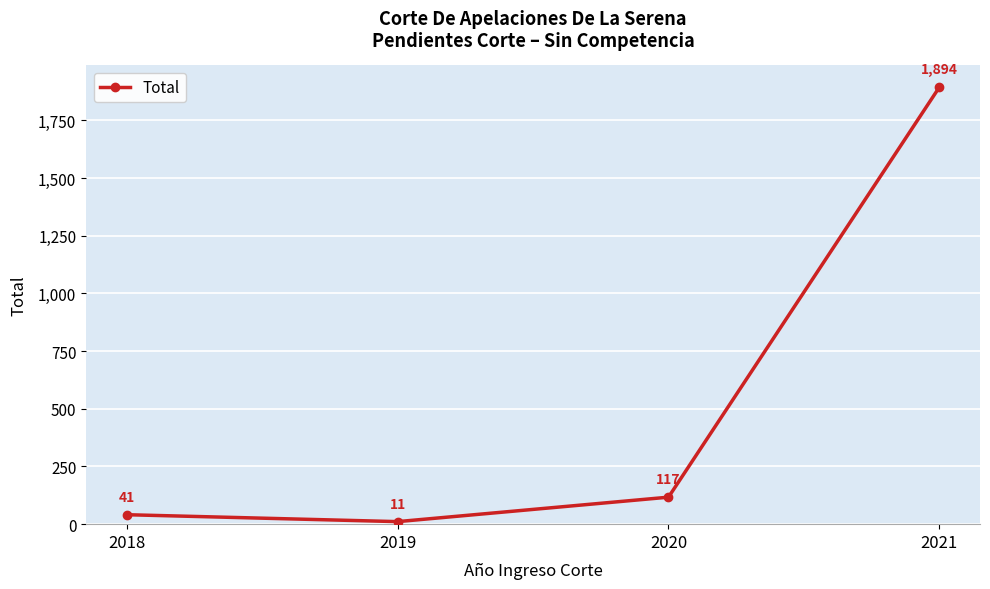

Is it true that the value at 2020 is 117?

True